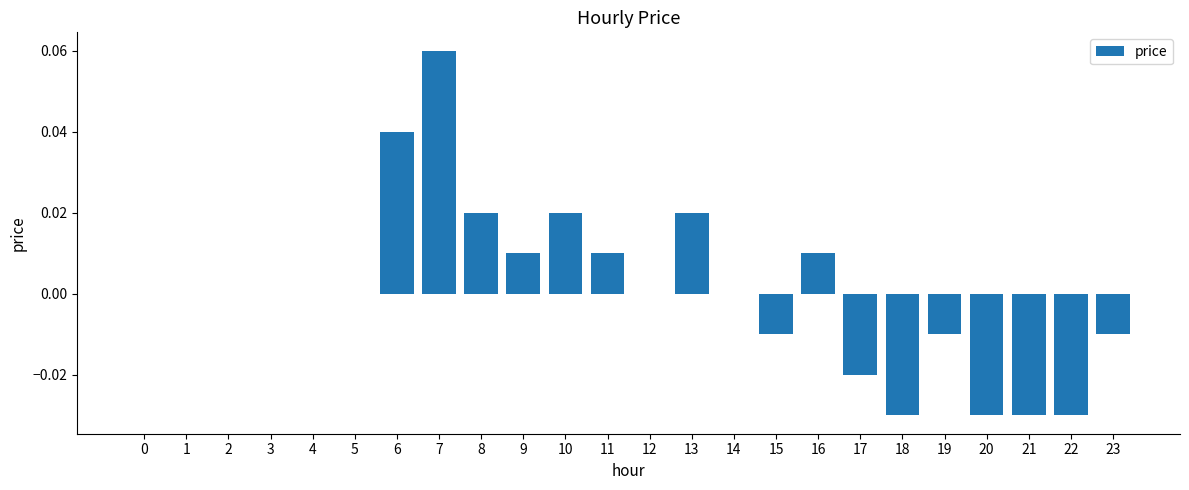

True or false: the data shows -0.0 at 22.

True